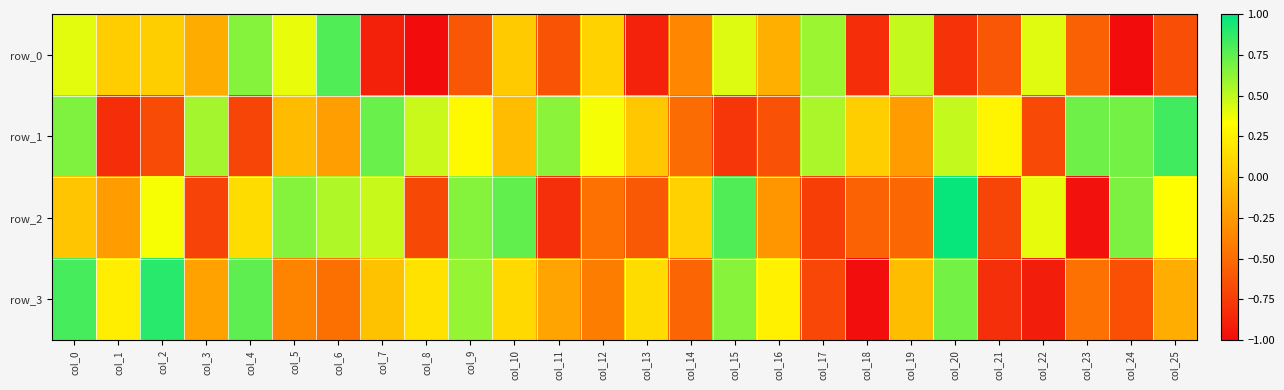

What is the difference between the row_0 values at col_9 and col_13?

0.3